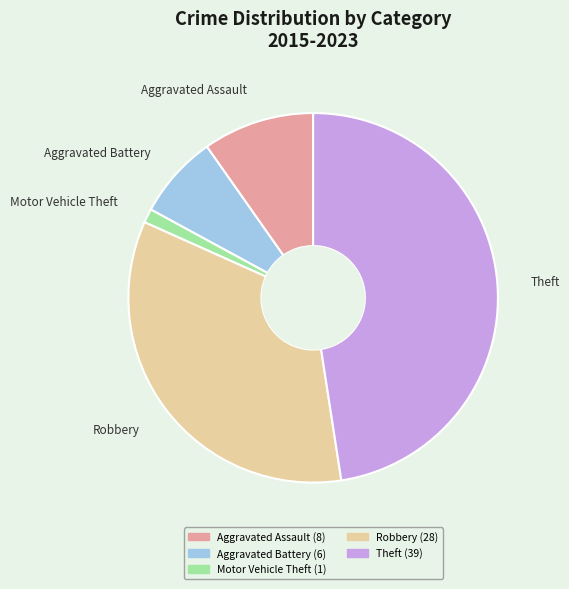

Is there any slice that represents more than half of the pie?

No